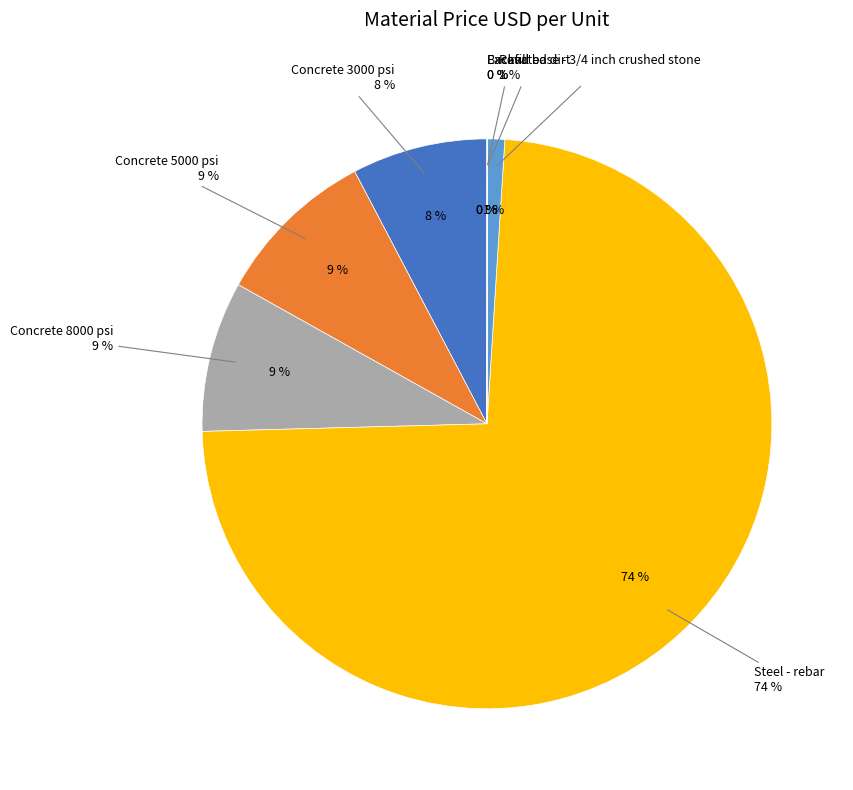

To the nearest percent, what is the difference between the largest and smallest slice percentages?

74%